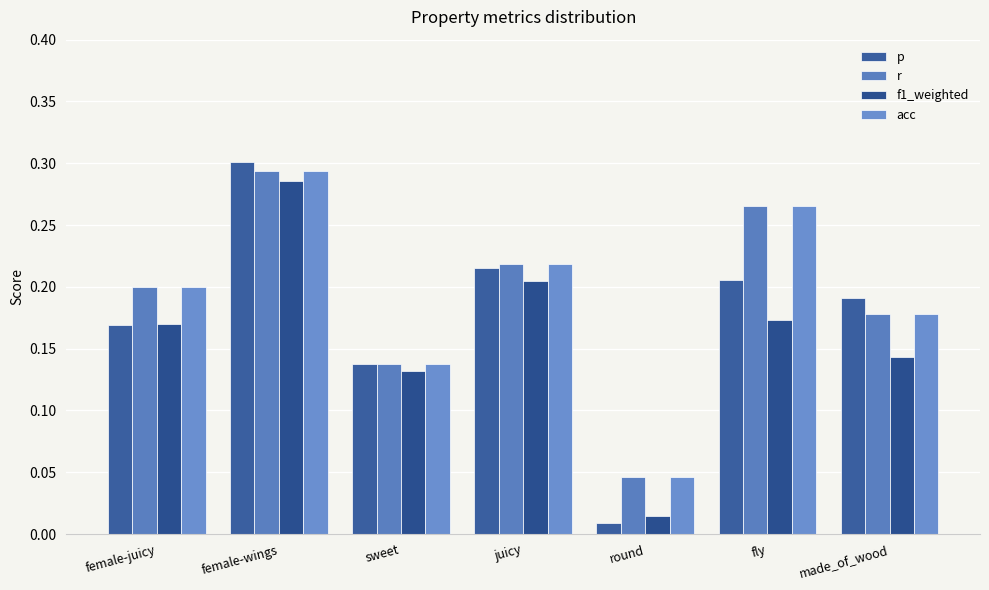

What are all the series names shown in the legend?

p, r, f1_weighted, acc